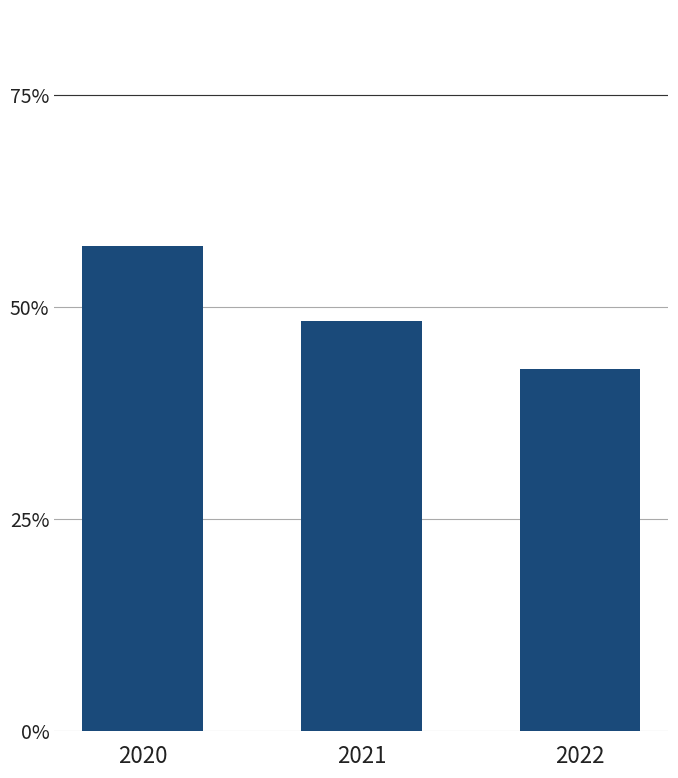

True or false: the data shows 0.2 at 2022.

False